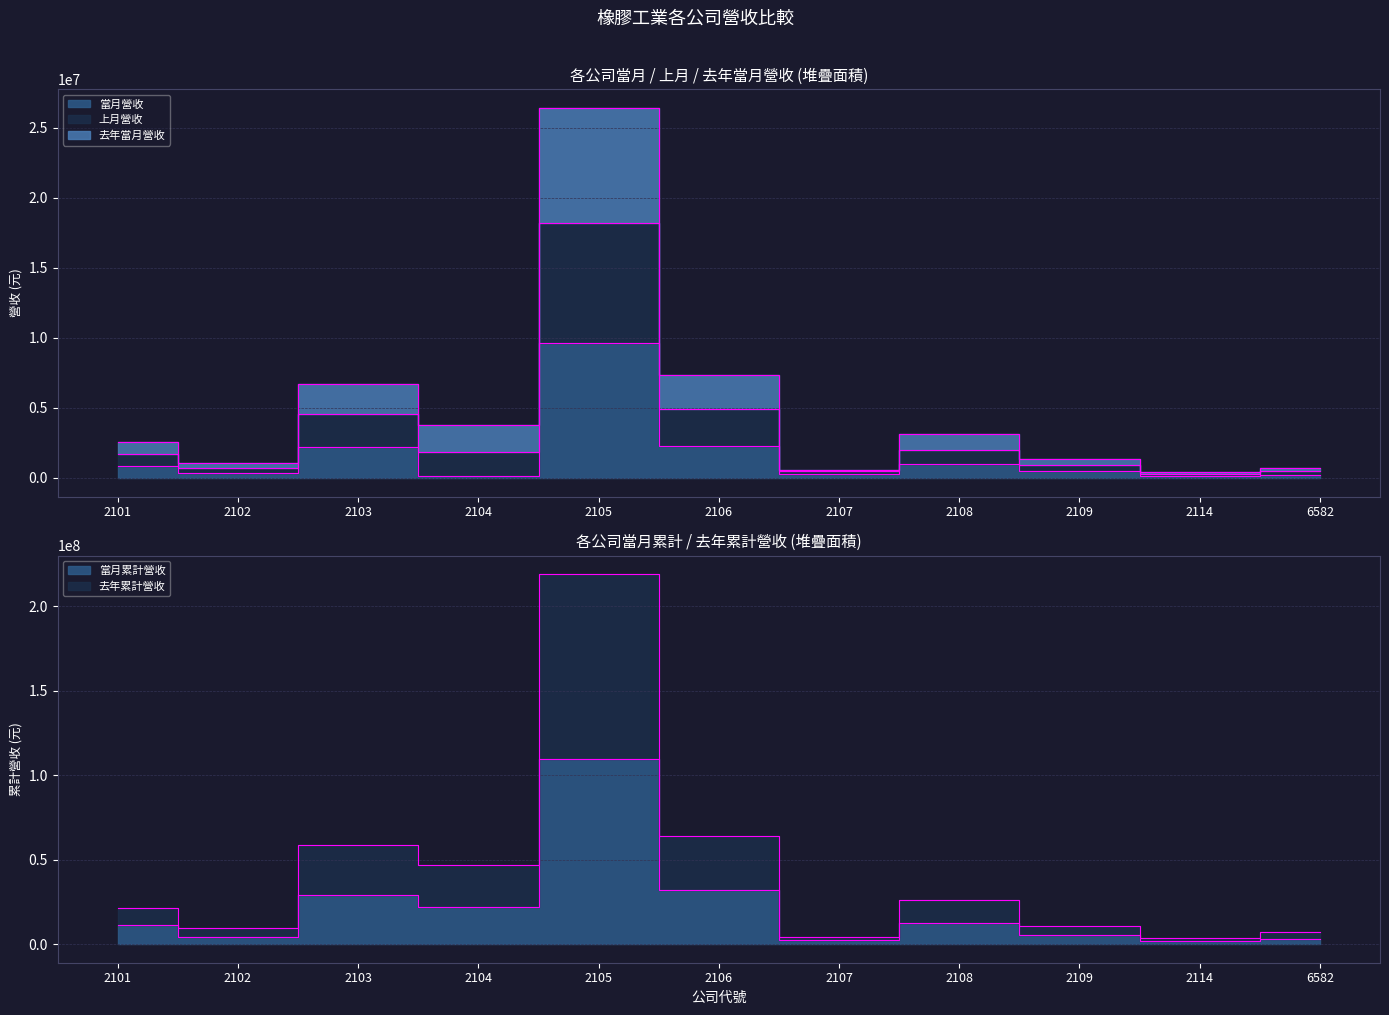

Which category has the highest value across all series?

2105